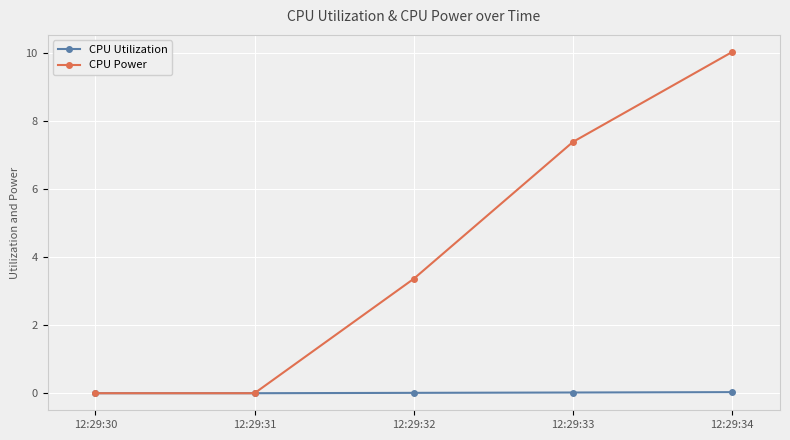

True or false: CPU Power has more than 2 interior local peaks.

False